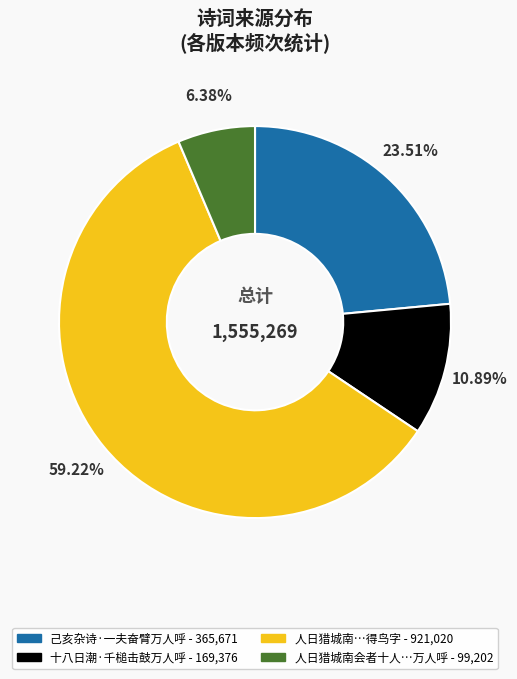

Does any single category account for the majority?

Yes